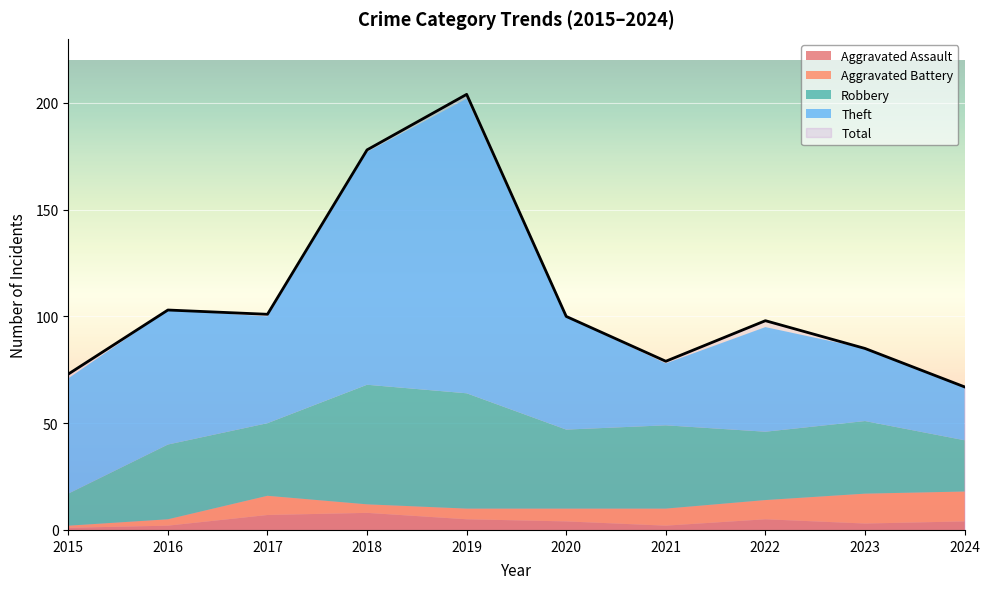

Is the value of Total at 2021 greater than the value of Aggravated Battery at 2024?

Yes